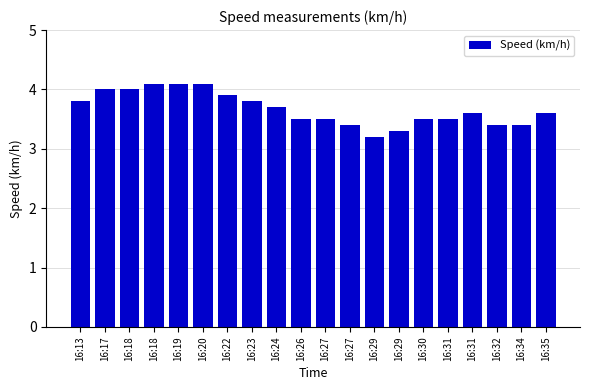

What is the change in value from 16:24 to 16:31?

-0.1